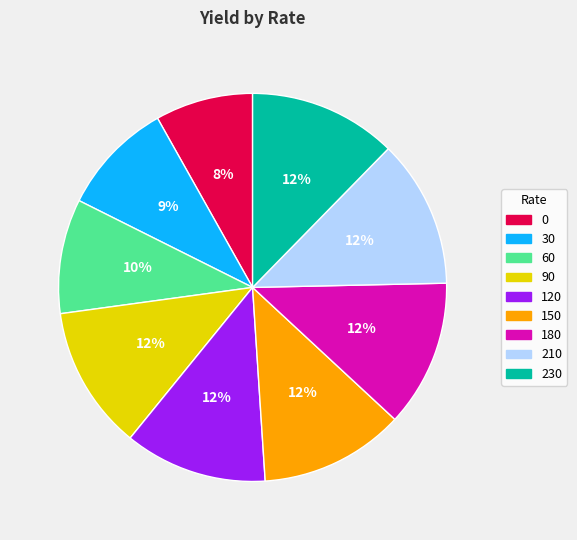

Does 180 account for over 50% of the chart?

No